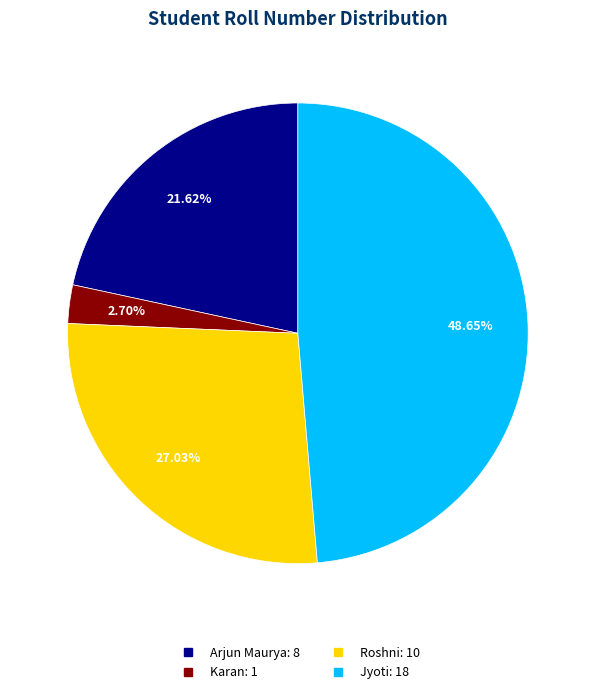

Count the number of slices in the pie.

4